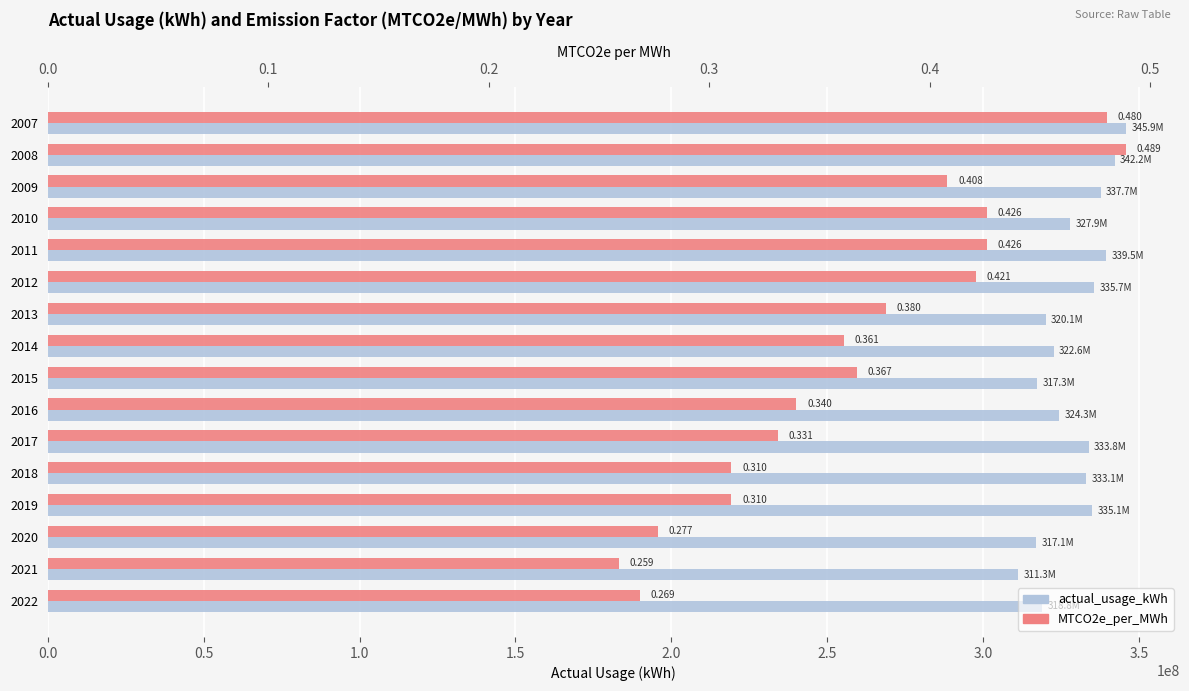

What are all the series names shown in the legend?

actual_usage_kWh, MTCO2e_per_MWh